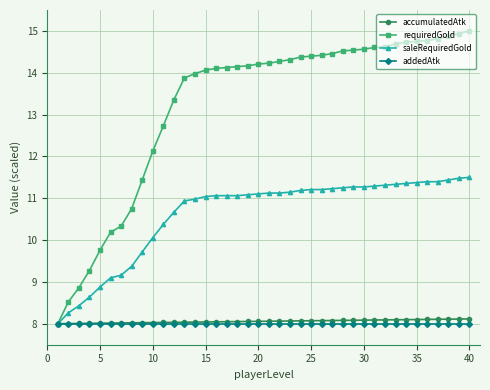

What is the maximum value for requiredGold?

15.0